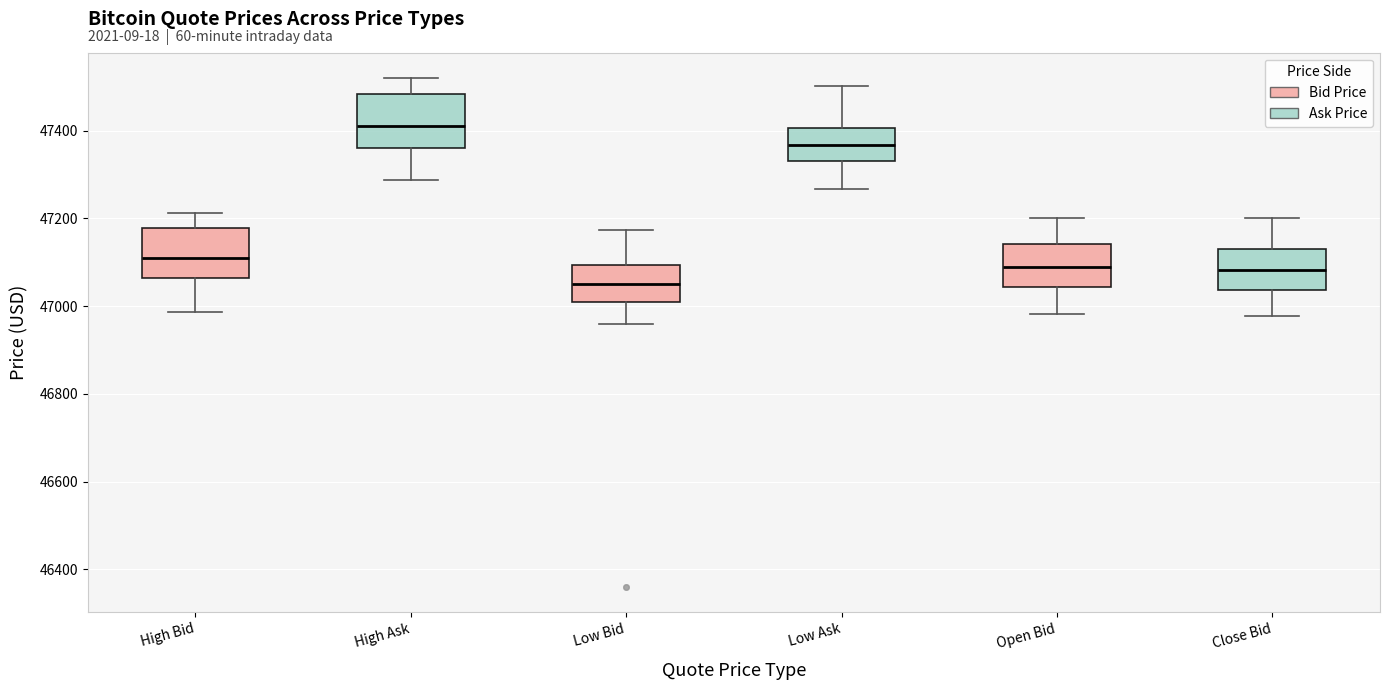

Reading left to right, transcribe this box plot: for each box, give where its median line is, the range the box spans, and where its two whiskers end, as read against the y-axis. The values are not printed on the chart, so give them approximately, as read against the axis.

High Bid: median 47100, box 47060 to 47180, whiskers 46980 to 47220
High Ask: median 47420, box 47360 to 47480, whiskers 47280 to 47520
Low Bid: median 47060, box 47000 to 47100, whiskers 46960 to 47180
Low Ask: median 47360, box 47340 to 47400, whiskers 47260 to 47500
Open Bid: median 47080, box 47040 to 47140, whiskers 46980 to 47200
Close Bid: median 47080, box 47040 to 47120, whiskers 46980 to 47200